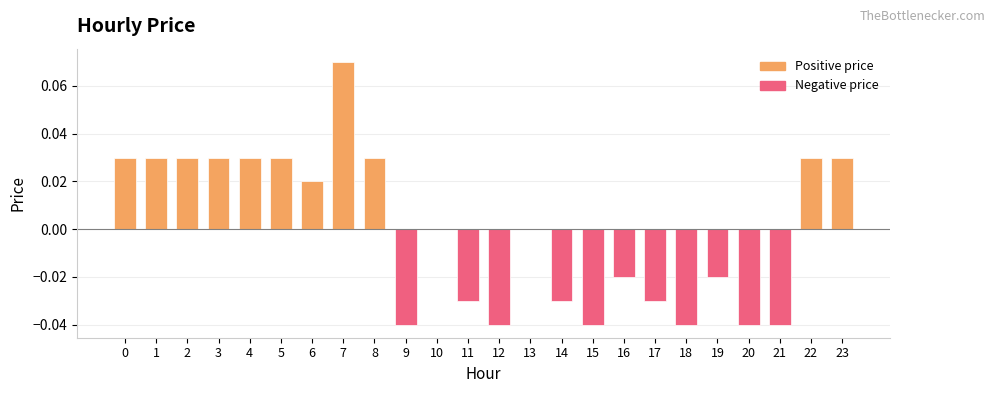

Reading left to right, transcribe all the data shown in this chart.

0=0.0	1=0.0	2=0.0	3=0.0	4=0.0	5=0.0	6=0.0	7=0.1	8=0.0	9=-0.0	10=0.0	11=-0.0	12=-0.0	13=0.0	14=-0.0	15=-0.0	16=-0.0	17=-0.0	18=-0.0	19=-0.0	20=-0.0	21=-0.0	22=0.0	23=0.0